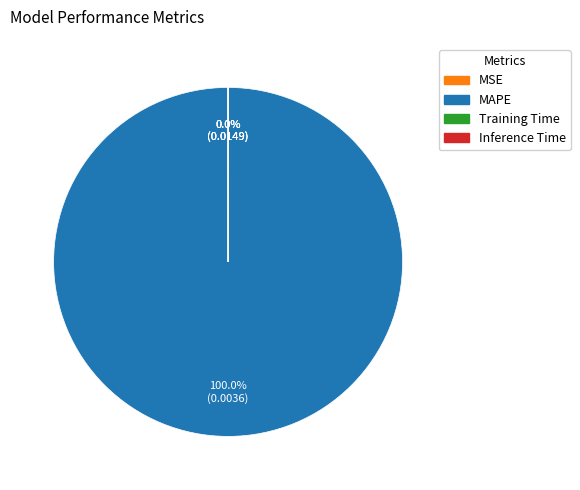

What is the largest slice in the pie chart?

MAPE